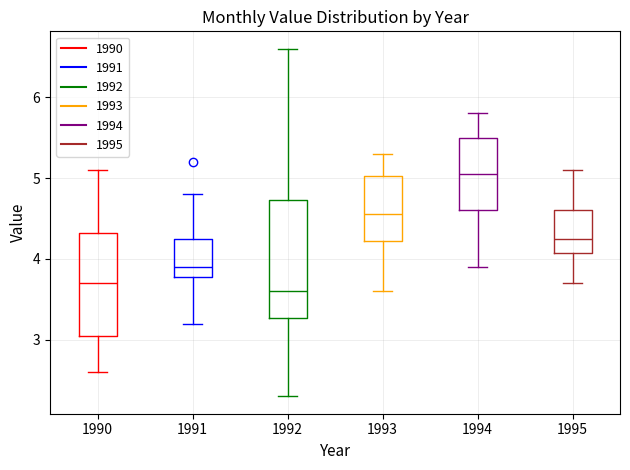

Reading left to right, read every box against the y-axis: the position of its median line, the range the box covers, and the ends of its whiskers. The values are not printed on the chart, so give them approximately, as read against the axis.

1990: median 3.7, box 3.1 to 4.3, whiskers 2.6 to 5.1
1991: median 3.9, box 3.8 to 4.3, whiskers 3.2 to 4.8
1992: median 3.6, box 3.3 to 4.7, whiskers 2.3 to 6.6
1993: median 4.6, box 4.2 to 5.0, whiskers 3.6 to 5.3
1994: median 5.1, box 4.6 to 5.5, whiskers 3.9 to 5.8
1995: median 4.3, box 4.1 to 4.6, whiskers 3.7 to 5.1